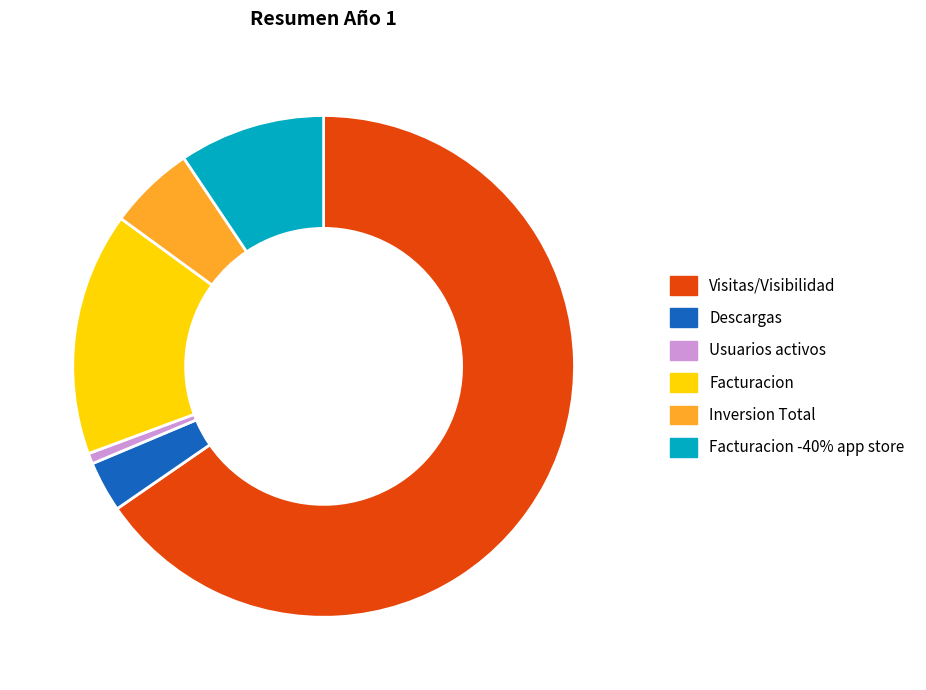

What is the smallest slice in the pie chart?

Usuarios activos